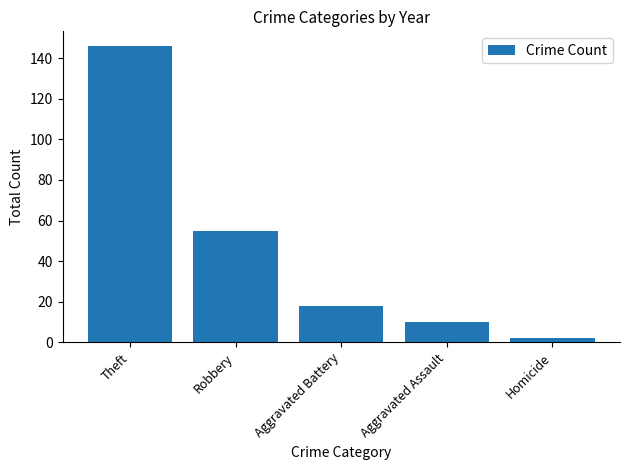

List the labels in order of value, smallest first.

Homicide, Aggravated Assault, Aggravated Battery, Robbery, Theft